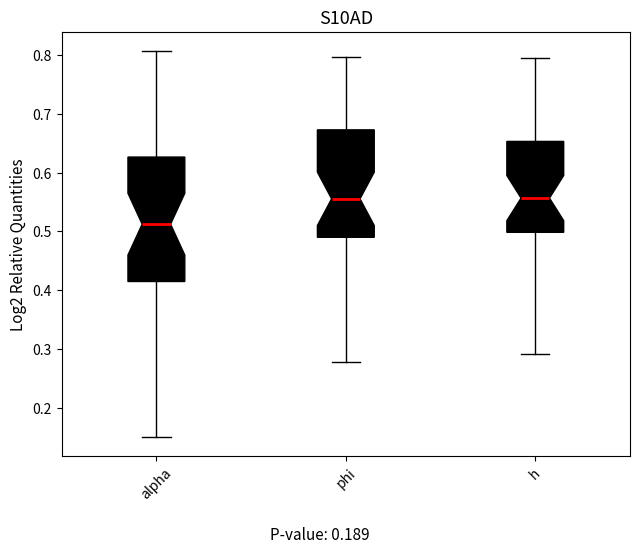

Where does the median line of the box for alpha sit on the y-axis? The values are not printed on the chart, so give them approximately, as read against the axis.

0.51